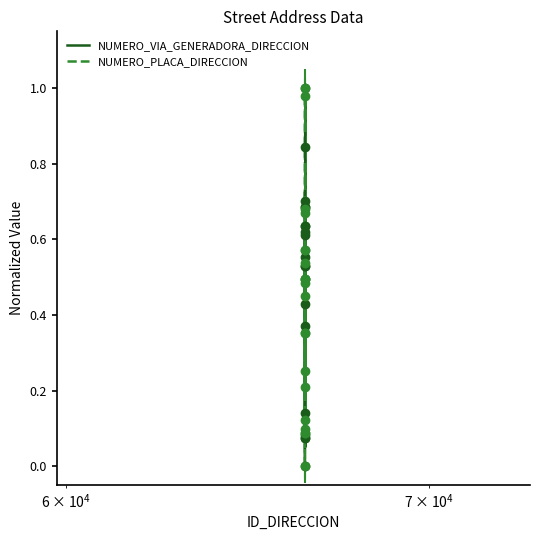

Reading left to right, transcribe all the data shown in this chart.

NUMERO_VIA_GENERADORA_DIRECCION: 66414=0.0	66415=0.1	66416=0.6	66417=0.7	66418=0.7	66419=0.6	66420=0.7	66421=0.1	66422=0.6	66423=0.4	66424=0.5	66425=0.5	66426=0.6	66427=0.5	66428=1.0	66429=0.1	66430=0.6	66431=0.8	66432=0.4	66433=0.1
NUMERO_PLACA_DIRECCION: 66414=0.0	66415=0.1	66416=0.3	66417=0.5	66418=0.1	66419=1.0	66420=0.5	66421=0.1	66422=0.5	66423=0.4	66424=0.7	66425=0.2	66426=1.0	66427=0.5	66428=0.4	66429=0.6	66430=0.1	66431=0.7	66432=0.5	66433=0.6